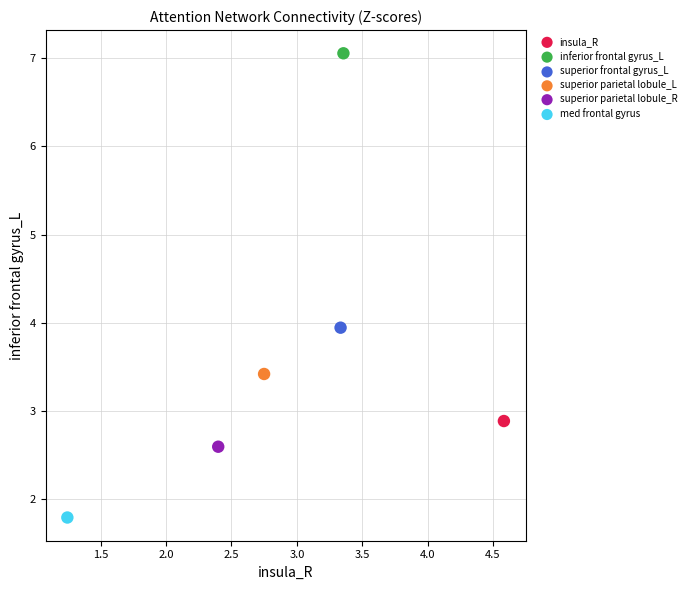

Which series contains the highest Y value?

inferior frontal gyrus_L